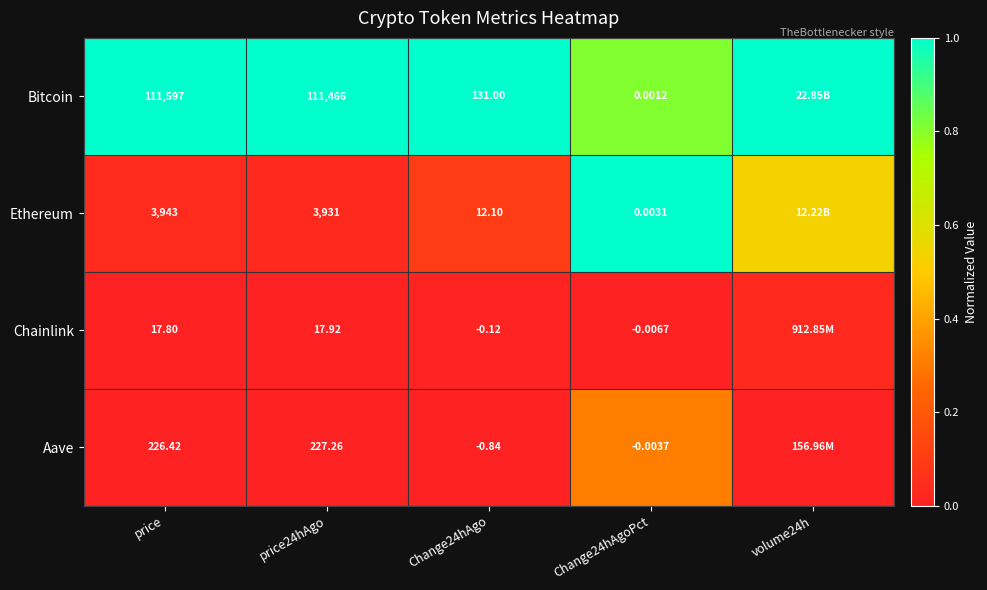

At price, list the series in order from smallest to largest.

Chainlink, Aave, Ethereum, Bitcoin